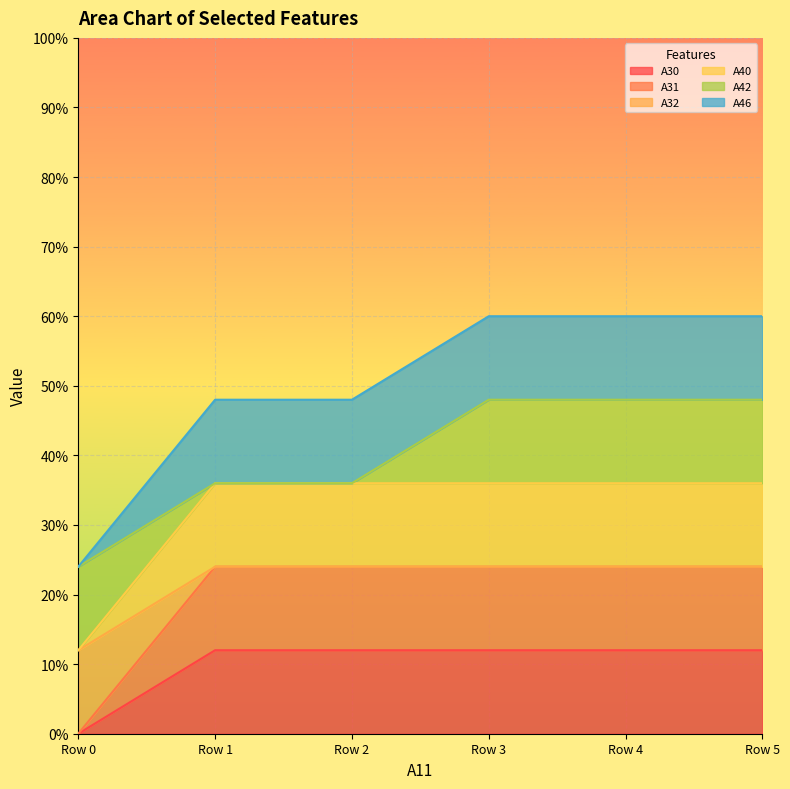

True or false: A31 and A40 intersect in this chart.

False